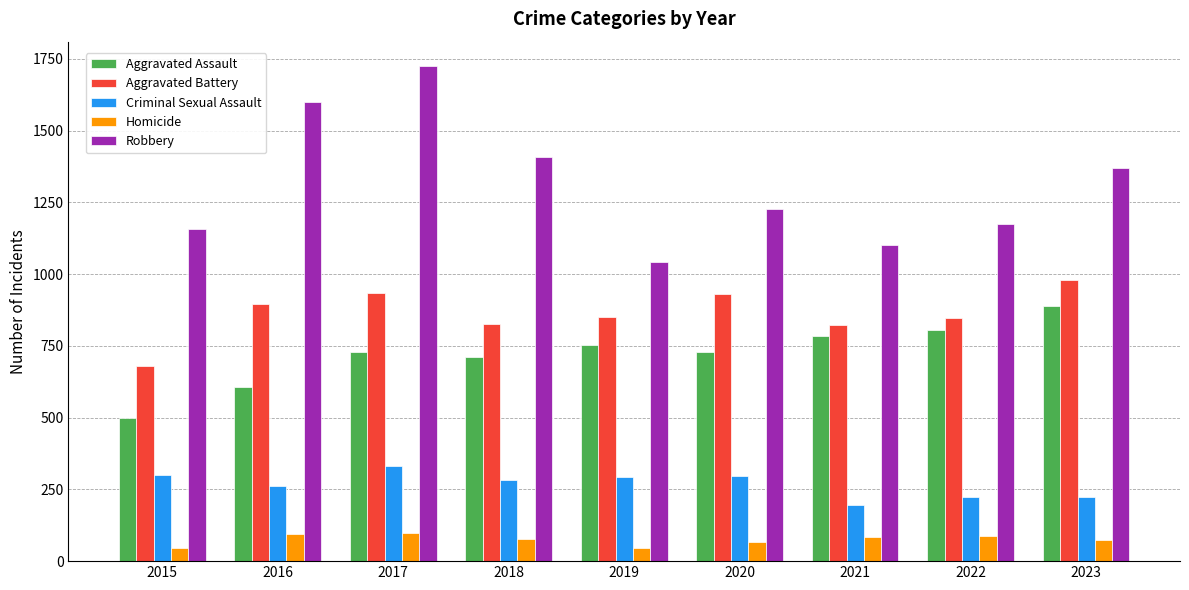

How many bars are there in each group?

5